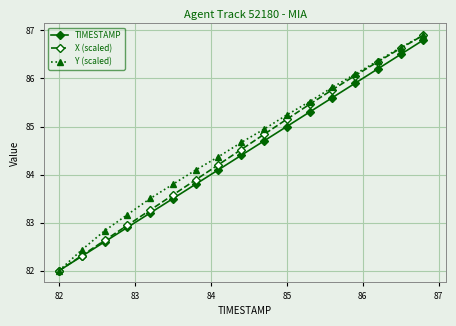

What is the value of the X (scaled) point at the 15th from the left?

86.3